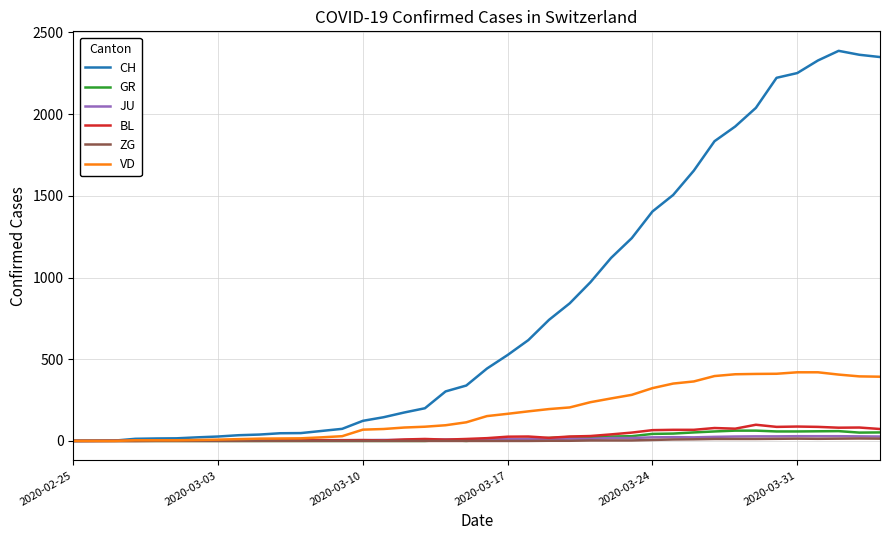

Which series has the largest total across all categories?

CH